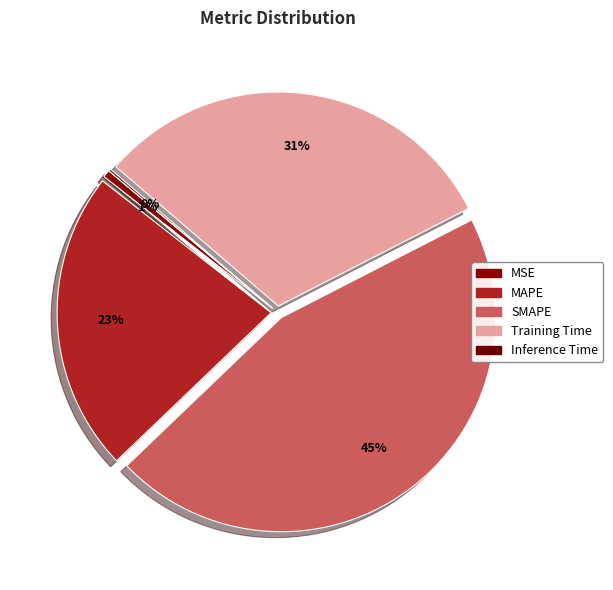

To the nearest percent, what portion does MSE represent?

1%